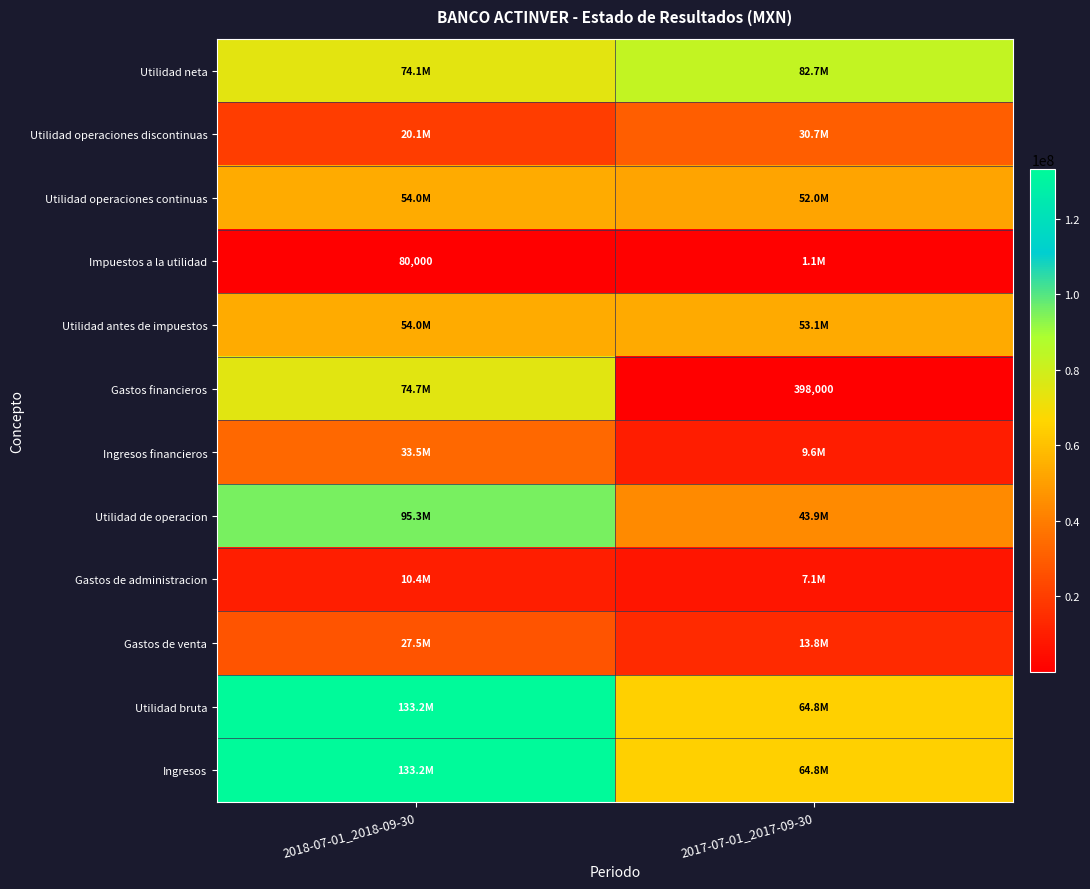

Is it true that Impuestos a la utilidad equals 47648 at 2018-07-01_2018-09-30?

False